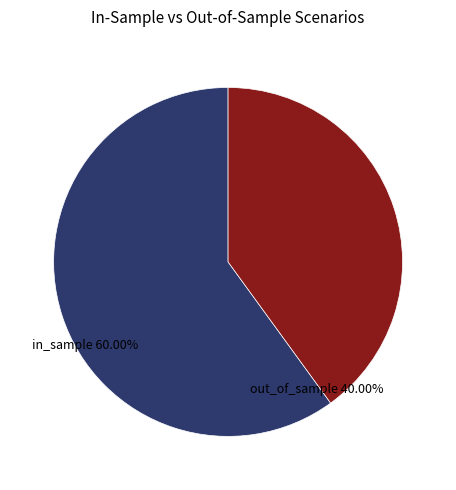

Which category has the smallest portion of the pie?

out_of_sample